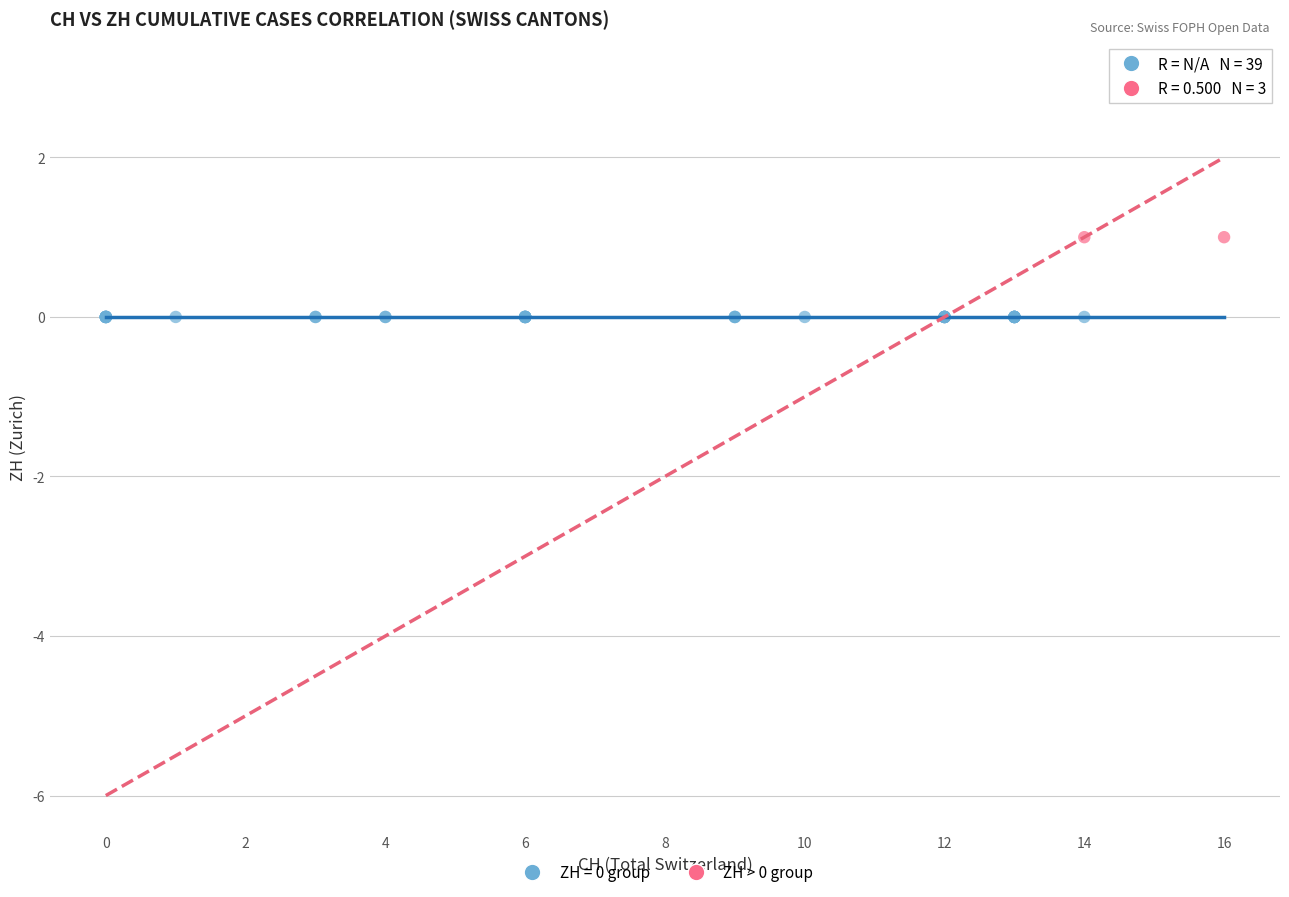

Which series contains the highest Y value?

ZH > 0 group